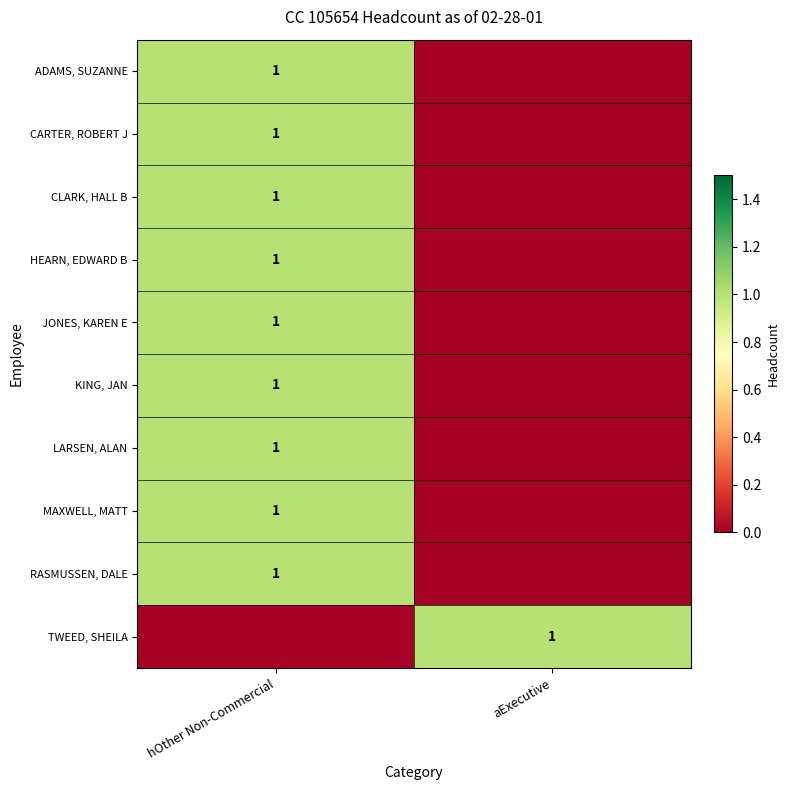

At which category is the sum across all series the highest?

hOther Non-Commercial